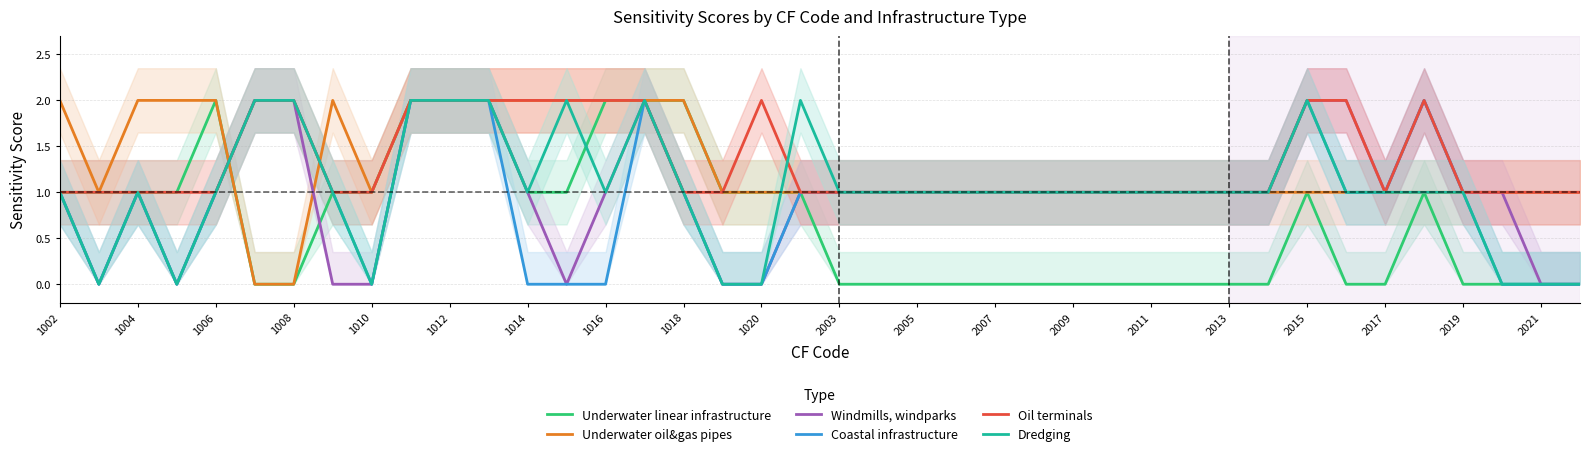

At how many categories does at least one series exceed 0?

40